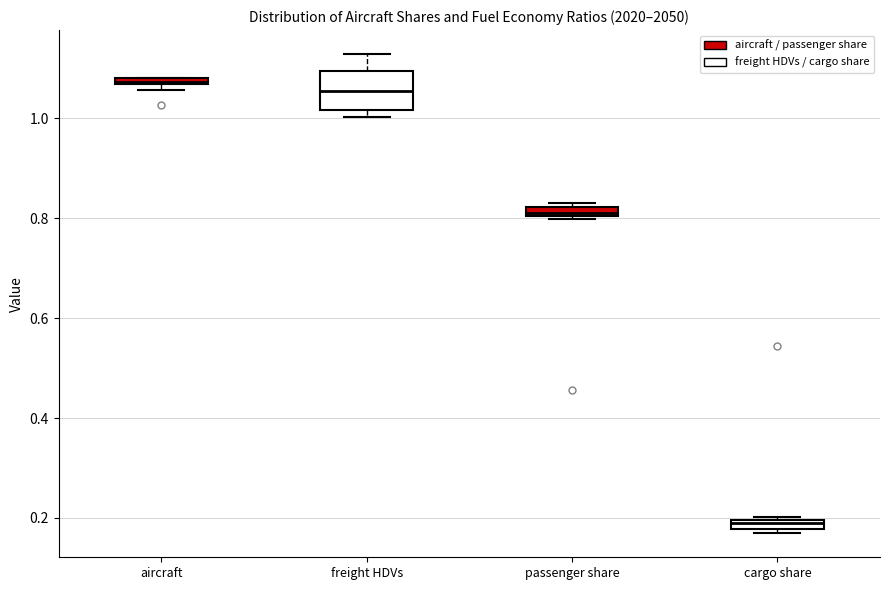

Comparing the boxes themselves (not the whiskers), which one is the tallest?

freight HDVs